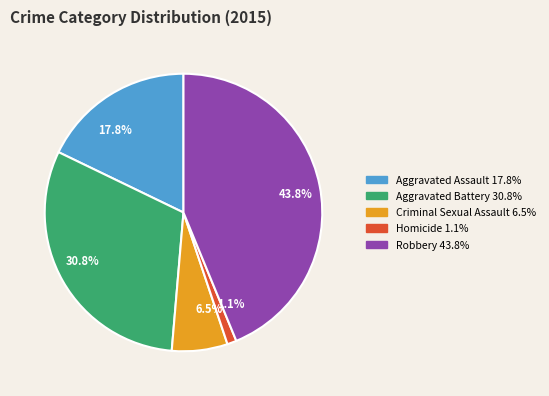

To the nearest percent, what is the average slice percentage?

20%